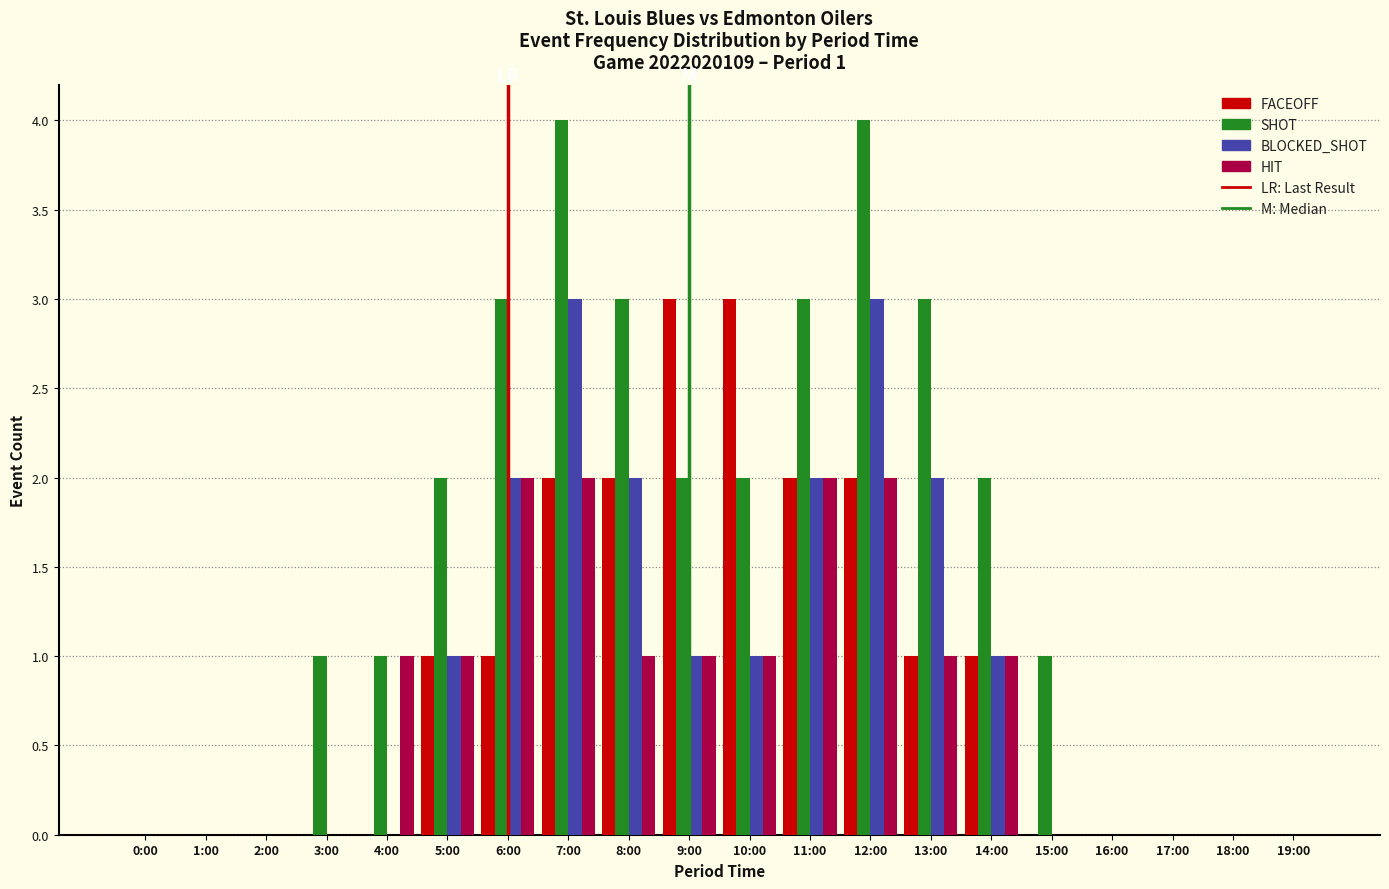

Is it true that BLOCKED_SHOT equals 2 at 8:00?

True